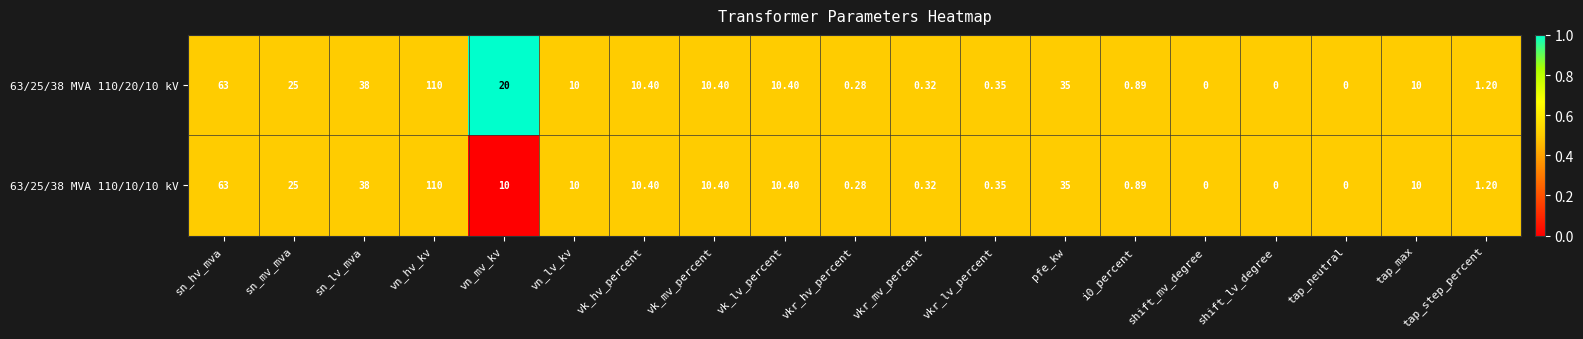

Where is 63/25/38 MVA 110/10/10 kV nearest to the value 55?

sn_hv_mva